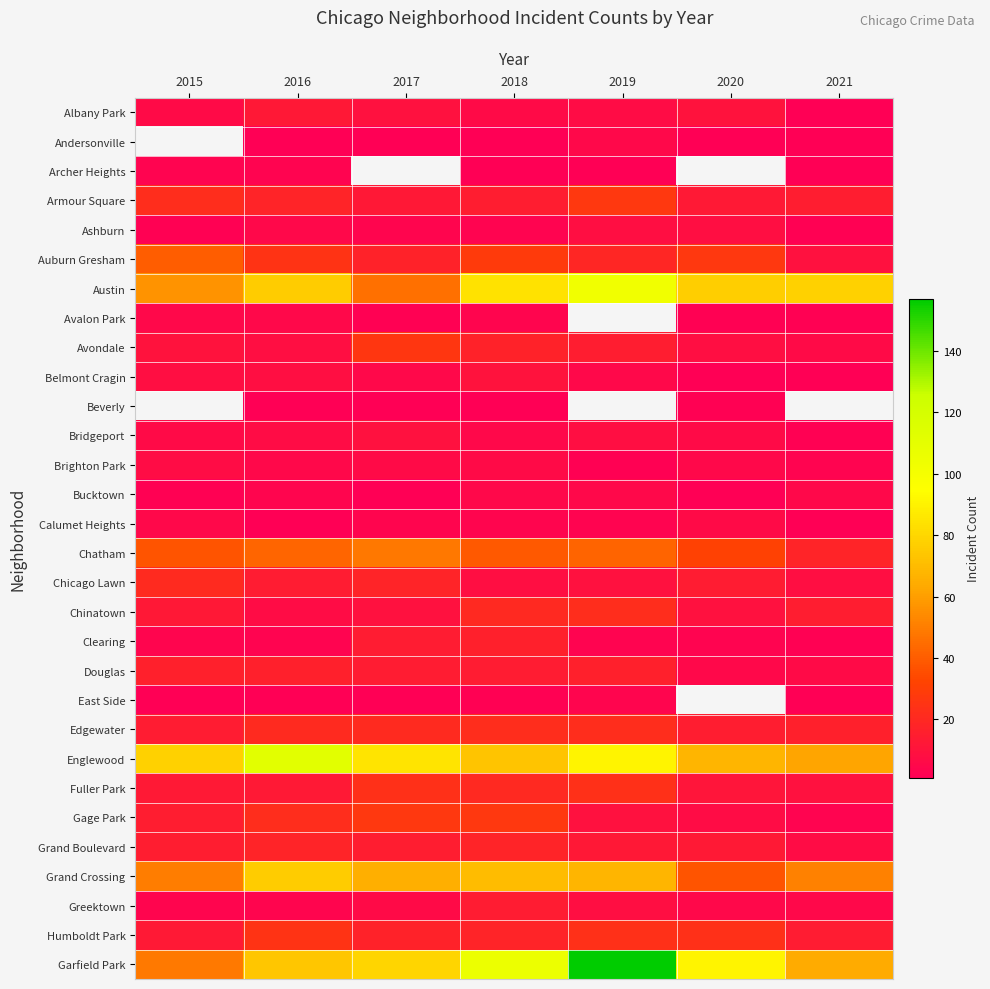

Where does the Chicago Lawn series first go above 14?

2015